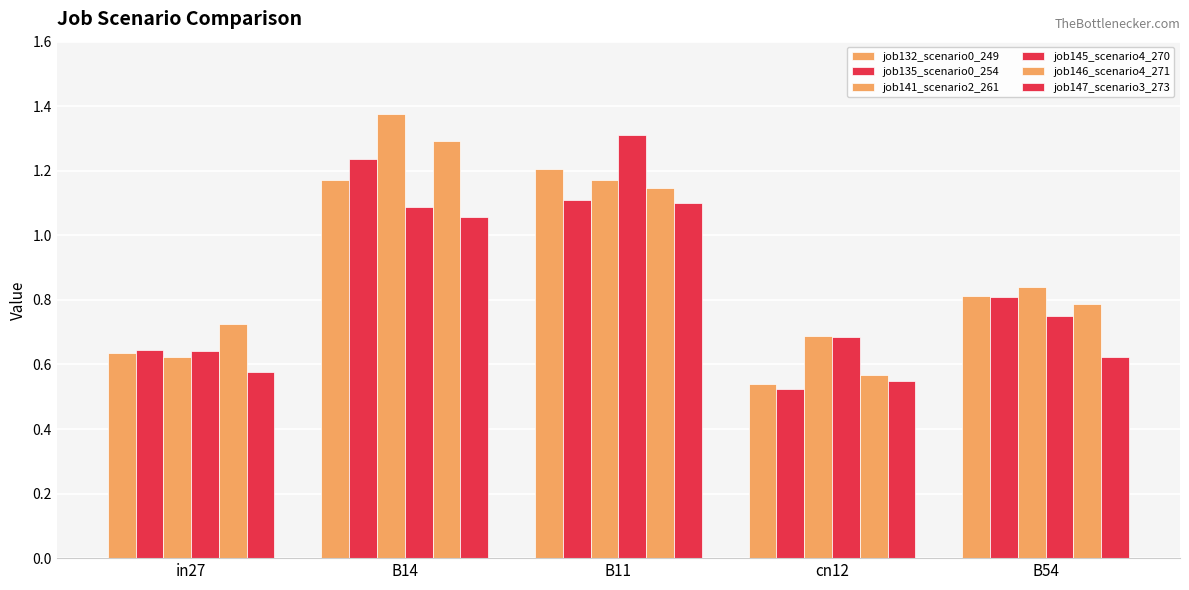

Which series changed the most between B11 and B54?

job145_scenario4_270